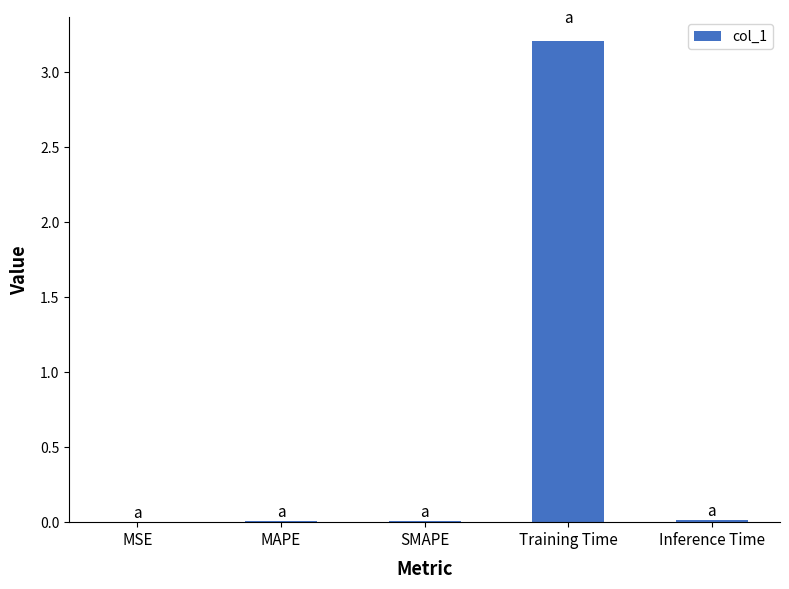

What is the sum of all values?

3.2